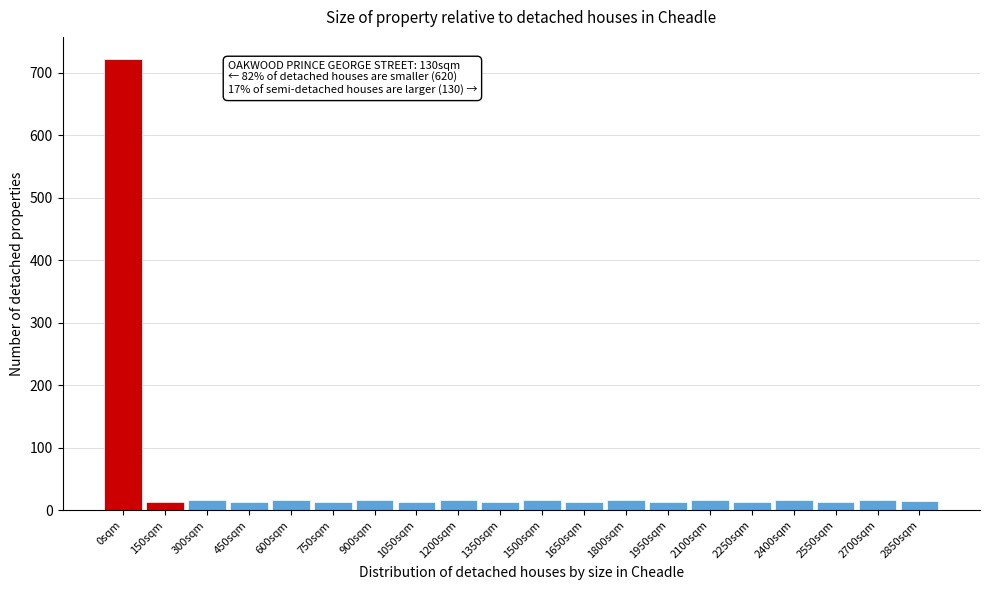

Is it true that the value at 1200sqm is 16?

True